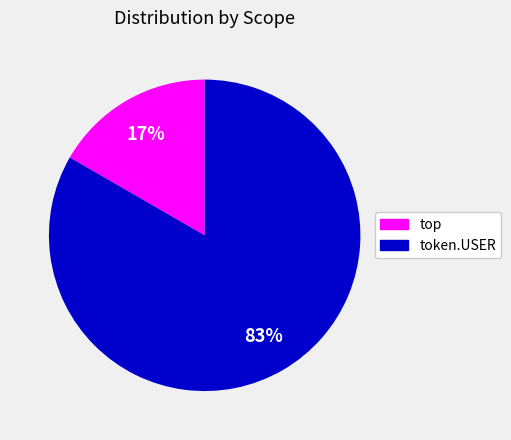

Which category accounts for the majority?

token.USER